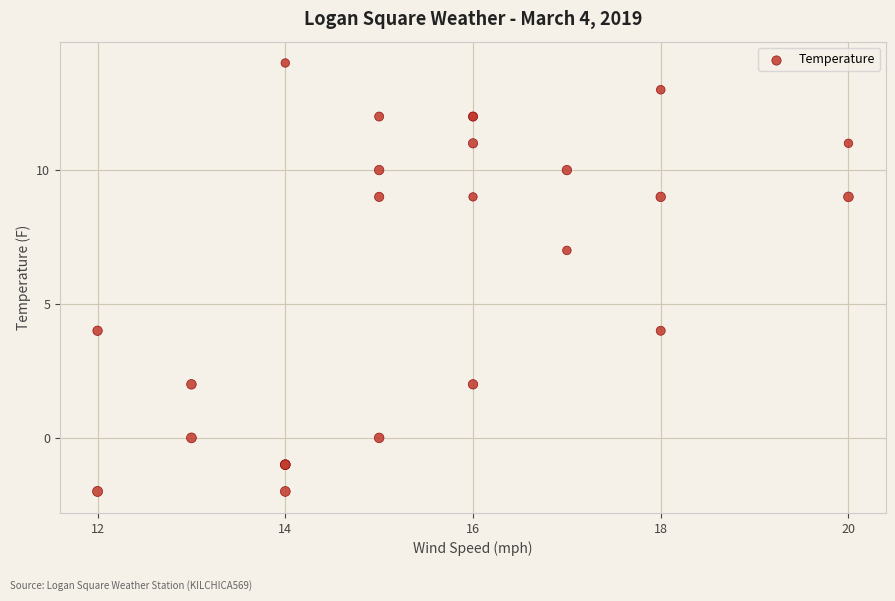

What Y value in the scatter plot is closest to 6?

7